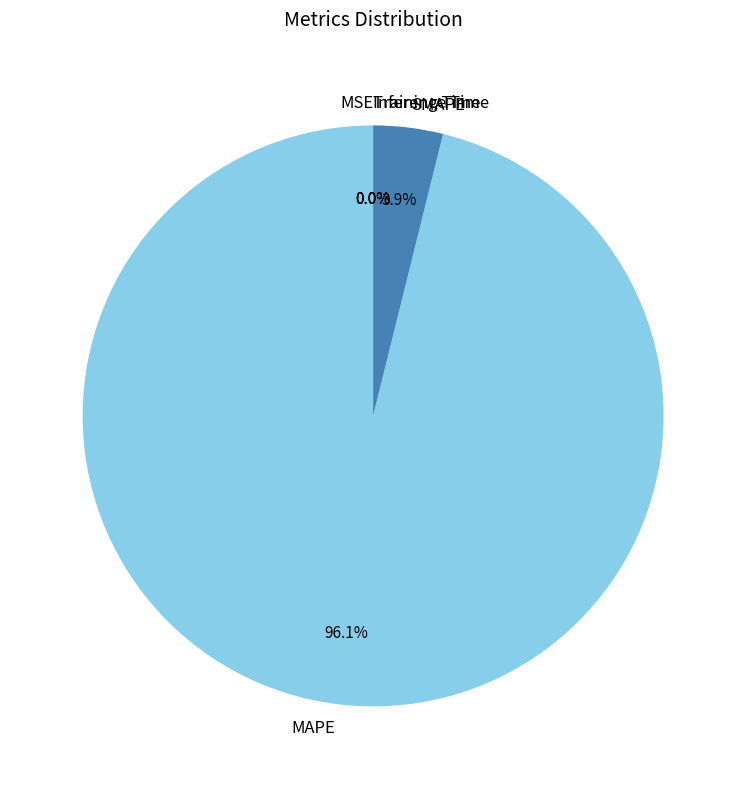

Is MAPE the majority of the pie?

Yes